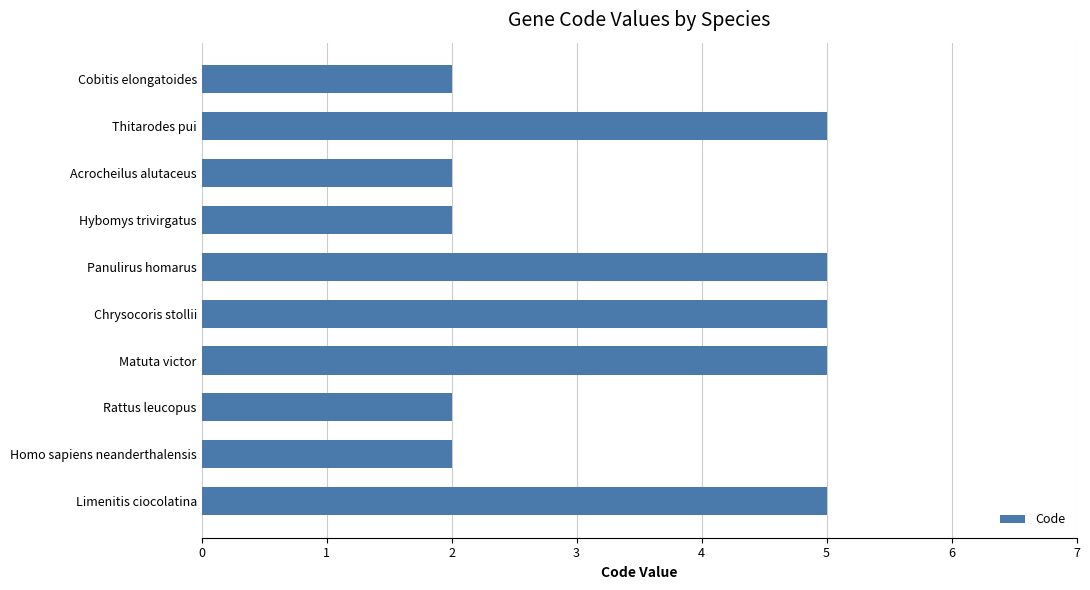

True or false: the data shows 5 at Chrysocoris stollii.

True